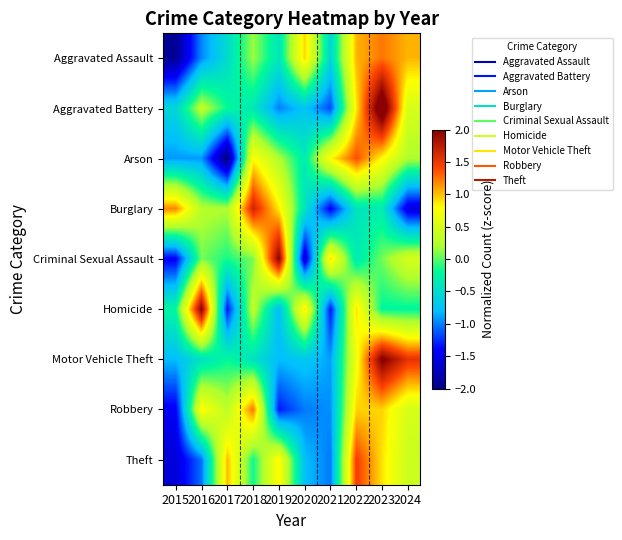

List the series in order of their peak value, lowest first.

Aggravated Assault, Robbery, Arson, Theft, Burglary, Criminal Sexual Assault, Homicide, Motor Vehicle Theft, Aggravated Battery